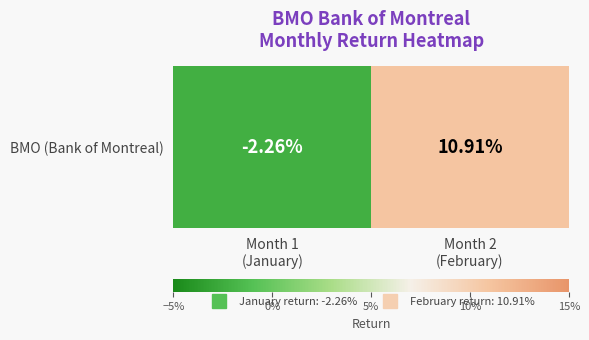

What is the difference between the values at Month 2
(February) and Month 1
(January)?

0.1